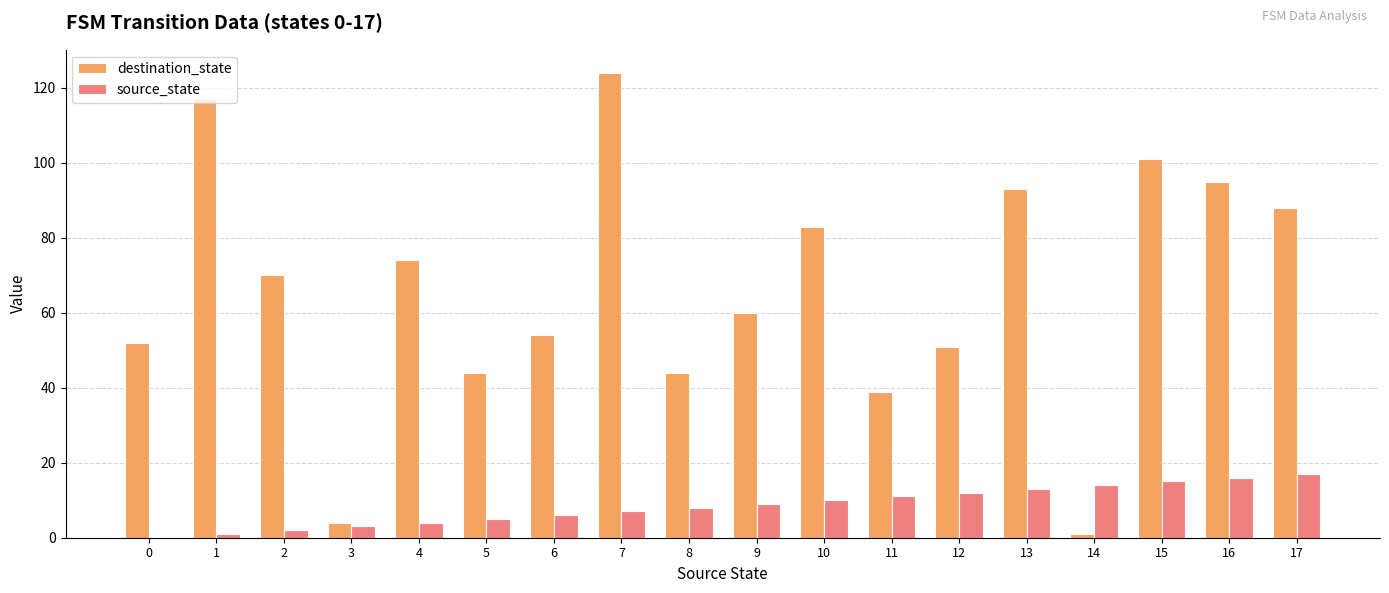

What is the total value across all series at 13?

106